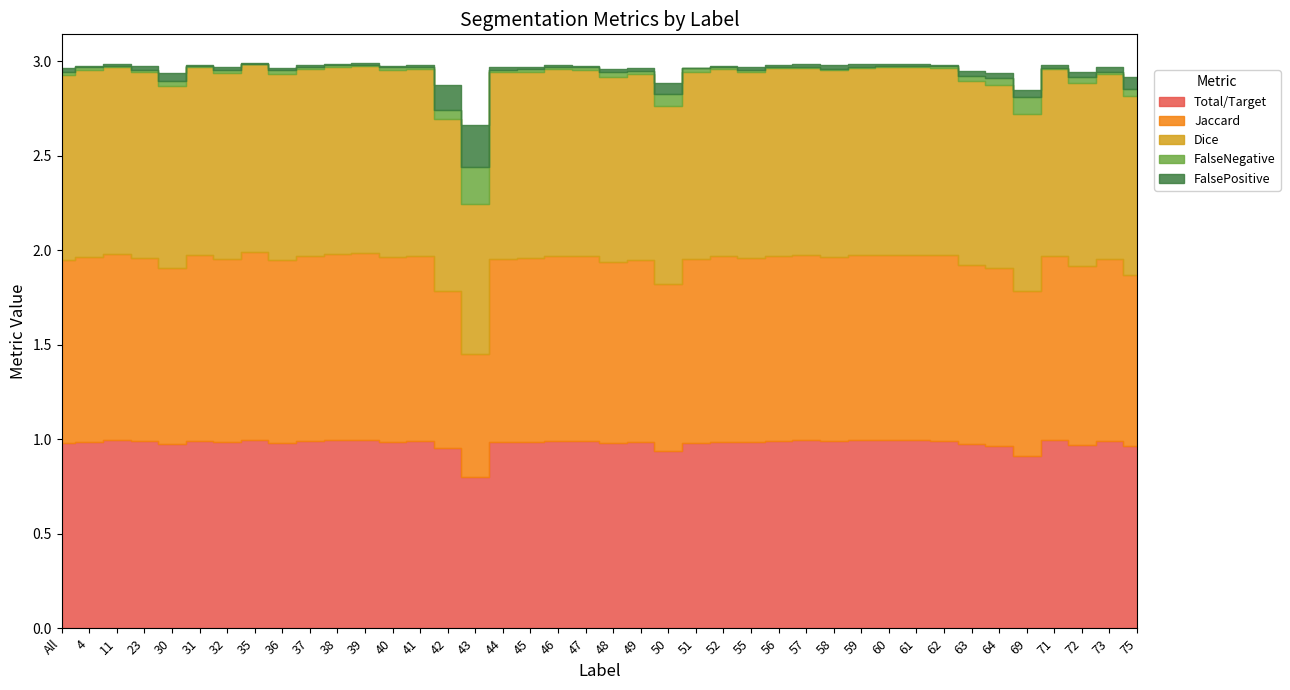

The Jaccard series shows 0.5 at 75. True or false?

False